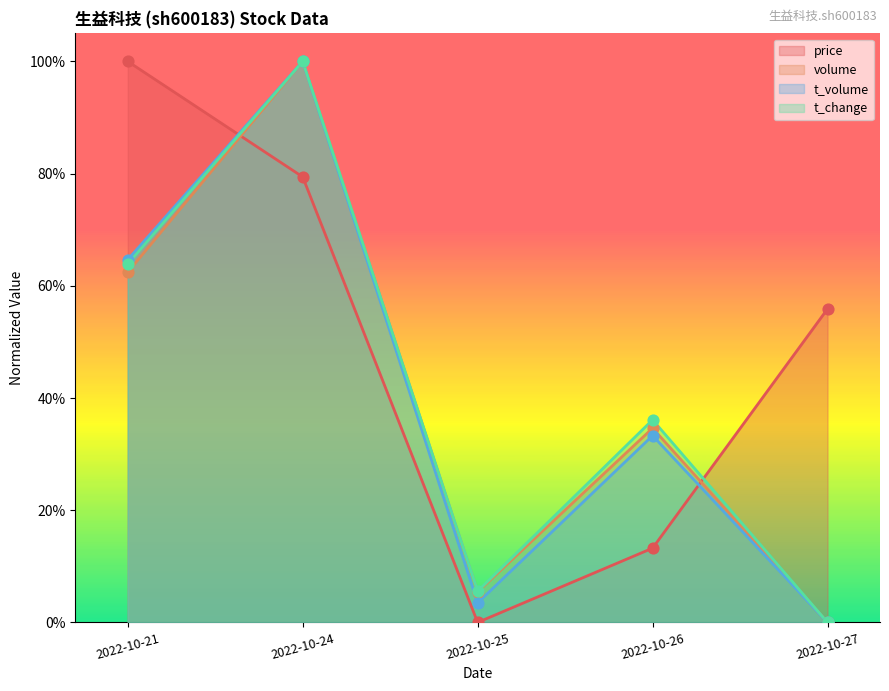

Which series has the largest Y range (max minus min)?

price